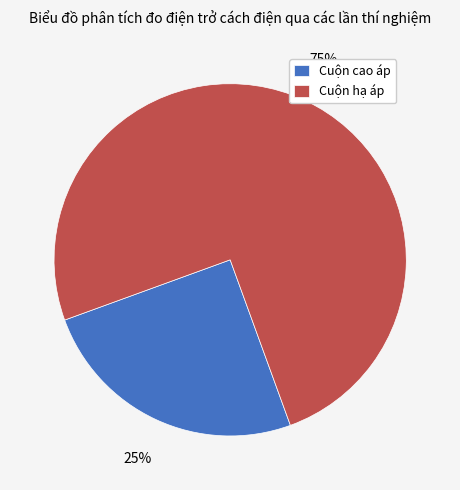

Is the sum of Cuộn cao áp and Cuộn hạ áp greater than half?

Yes